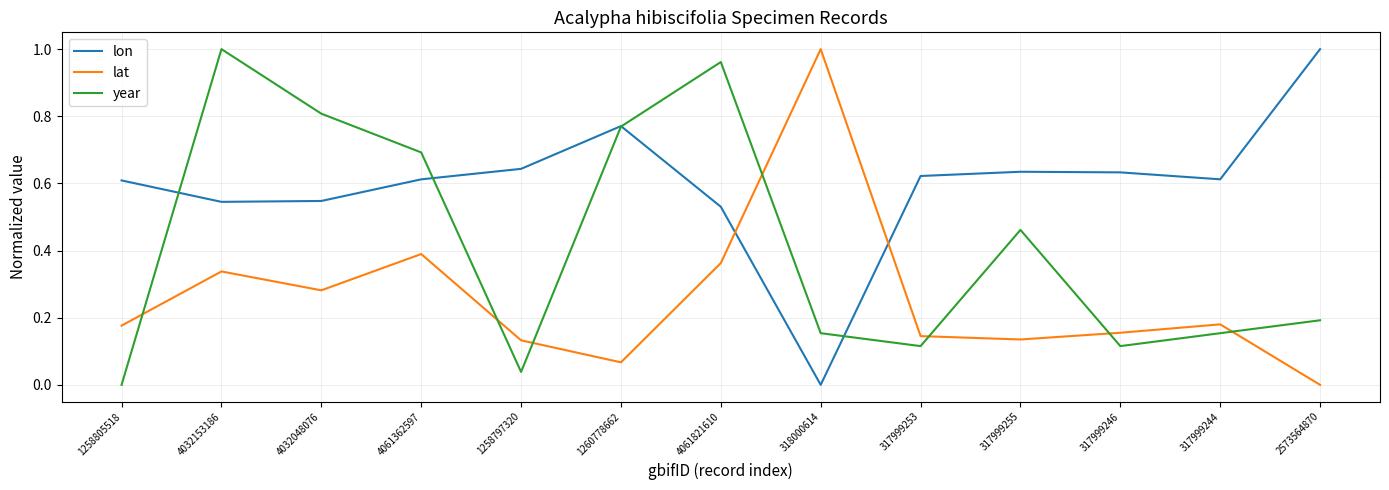

Which series changed the most between 1258805518 and 317999244?

year